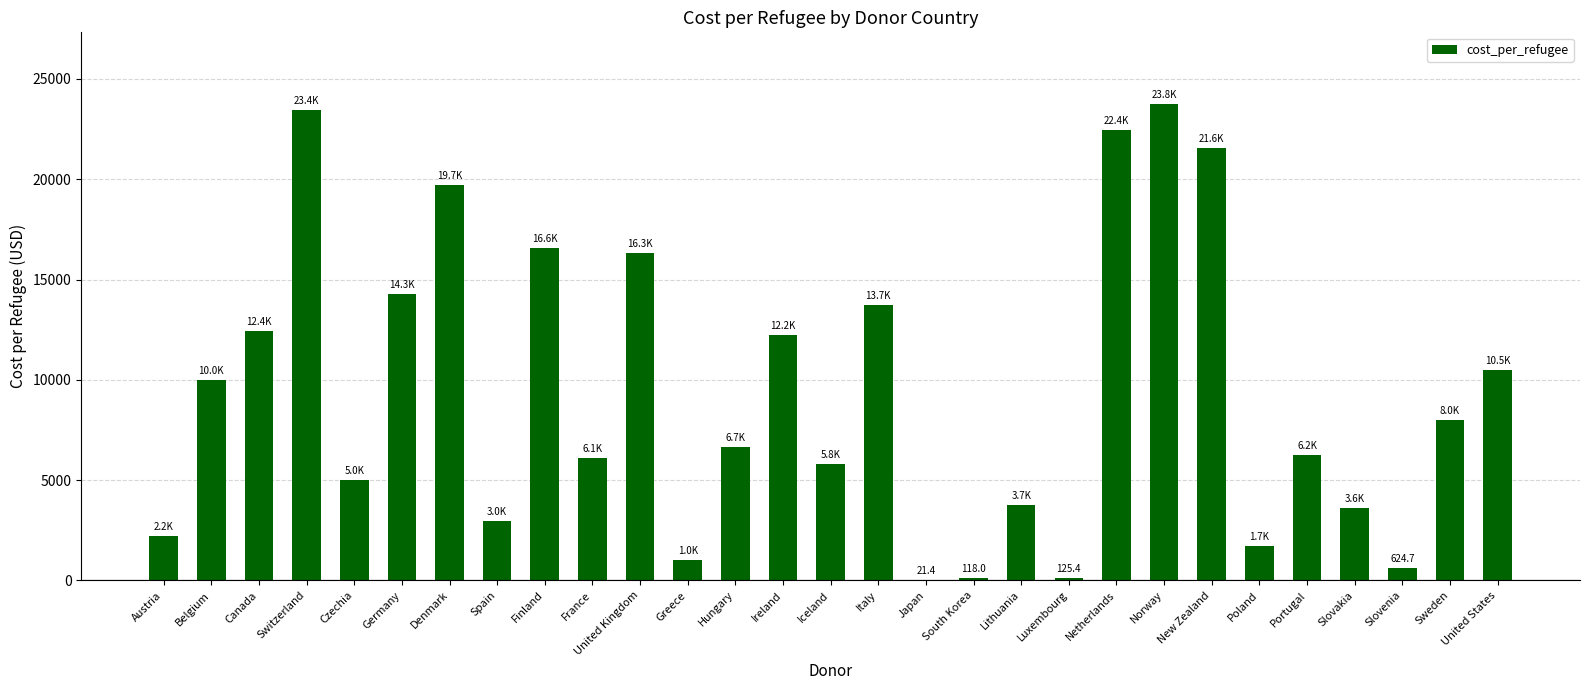

What is the ratio of the value at Lithuania to the value at Canada?

0.3